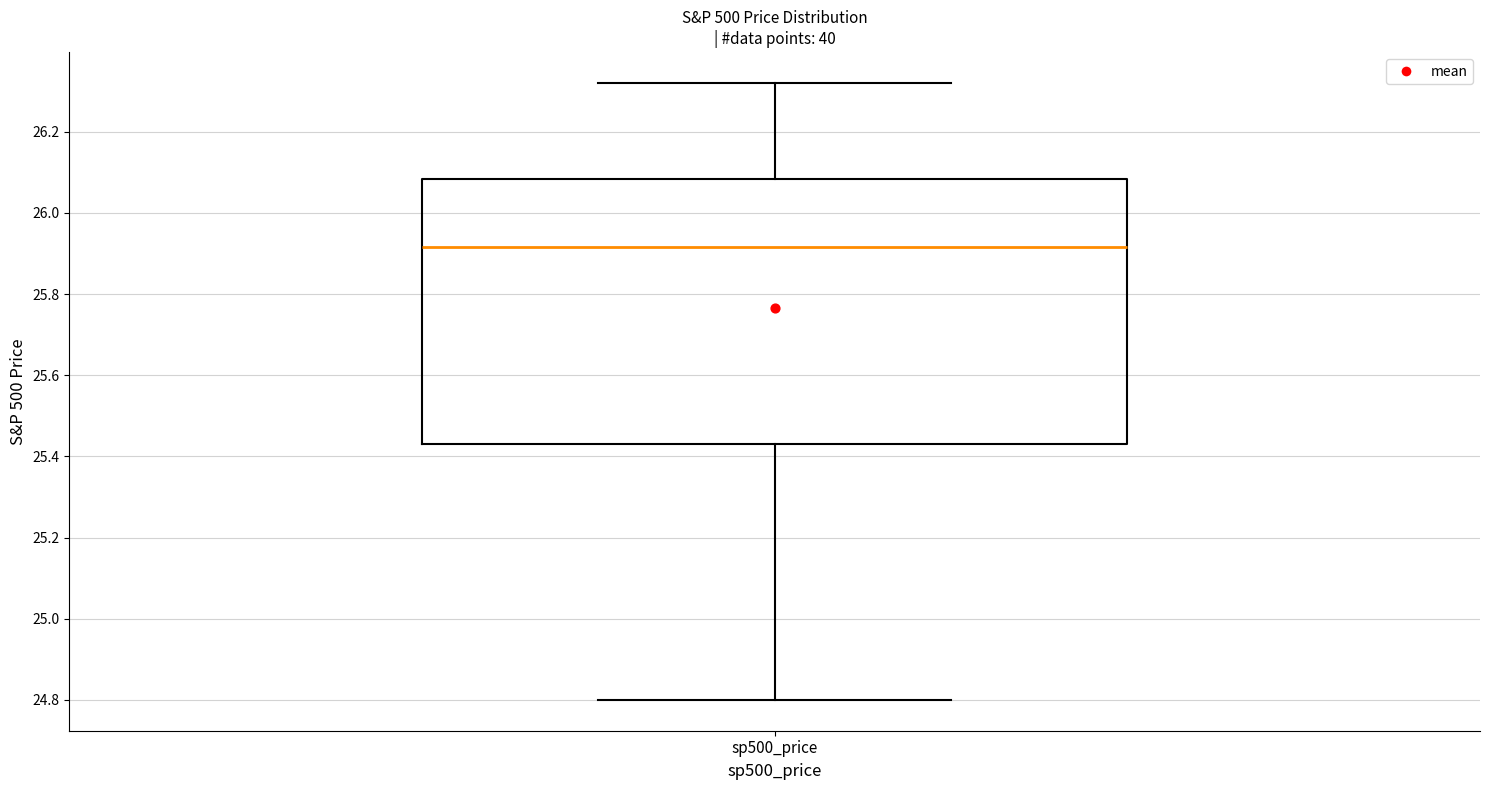

Read this box plot against the y-axis: the position of the median line, the range covered by the box, and the ends of both whiskers. The values are not printed on the chart, so give them approximately, as read against the axis.

median 25.92, box 25.44 to 26.08, whiskers 24.80 to 26.32